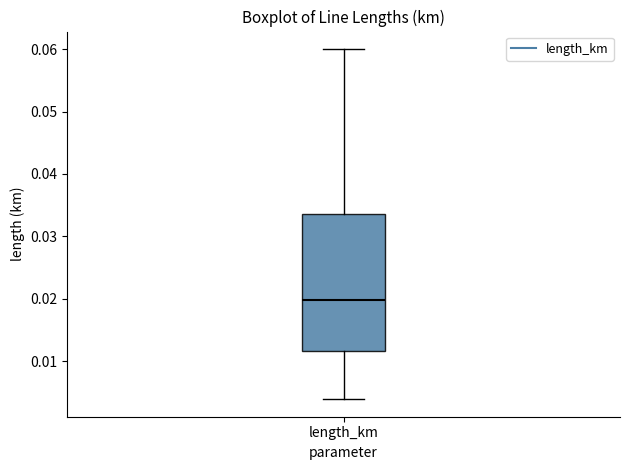

Read this box plot against the y-axis: the position of the median line, the range covered by the box, and the ends of both whiskers. The values are not printed on the chart, so give them approximately, as read against the axis.

median 0.020, box 0.012 to 0.034, whiskers 0.004 to 0.060